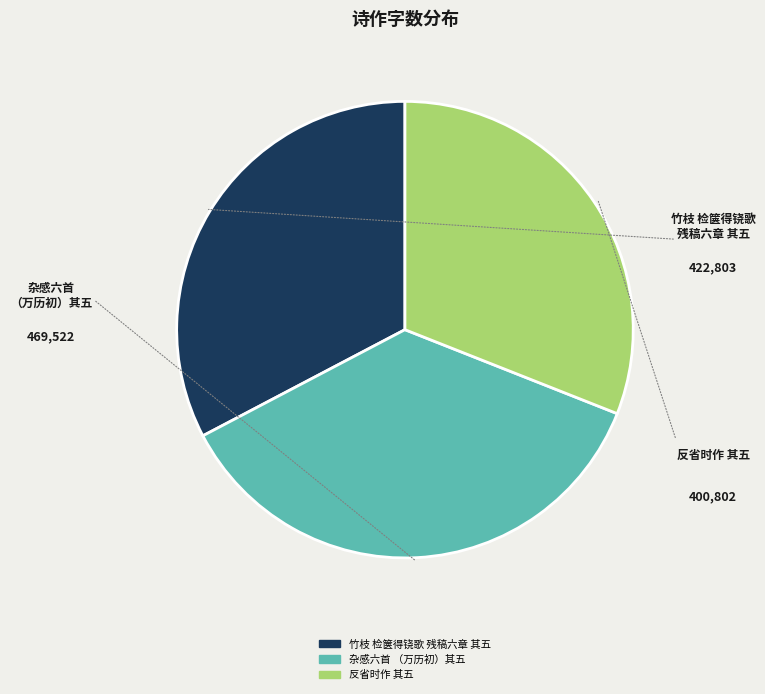

Count the number of slices in the pie.

3